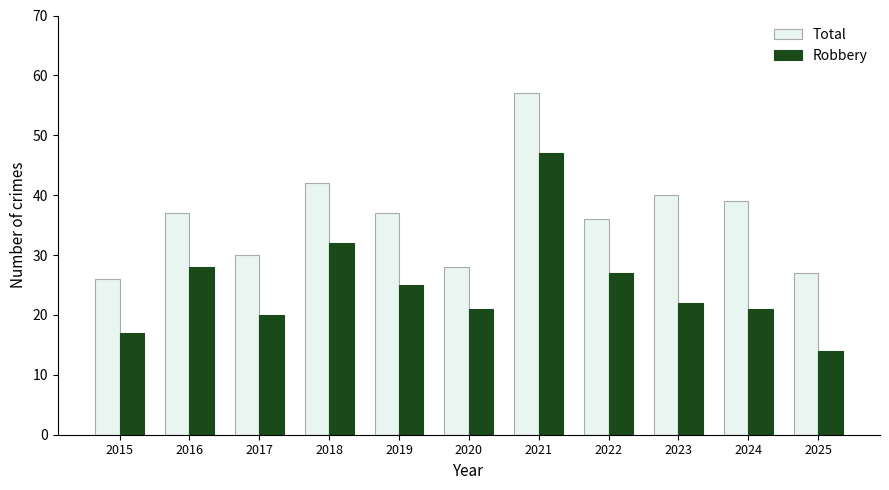

Reading left to right, what are all the values shown in this chart?

Total: 26	37	30	42	37	28	57	36	40	39	27
Robbery: 17	28	20	32	25	21	47	27	22	21	14